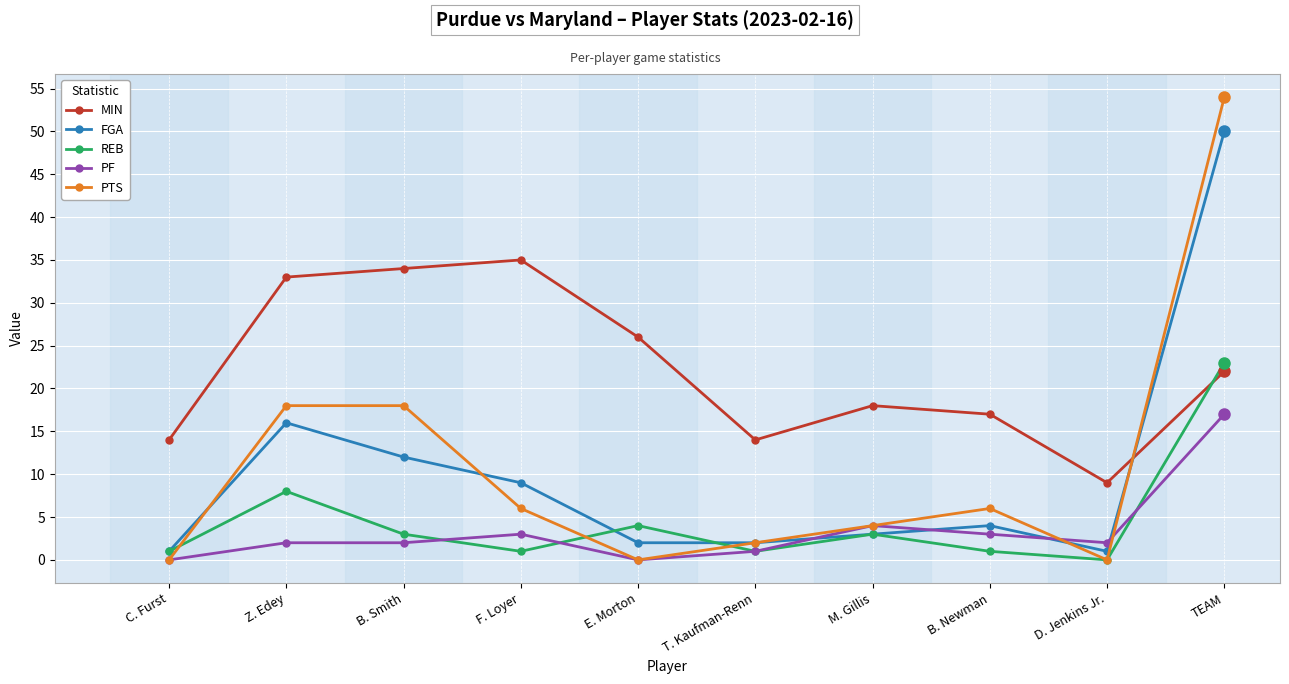

How many times do FGA and MIN cross each other?

1